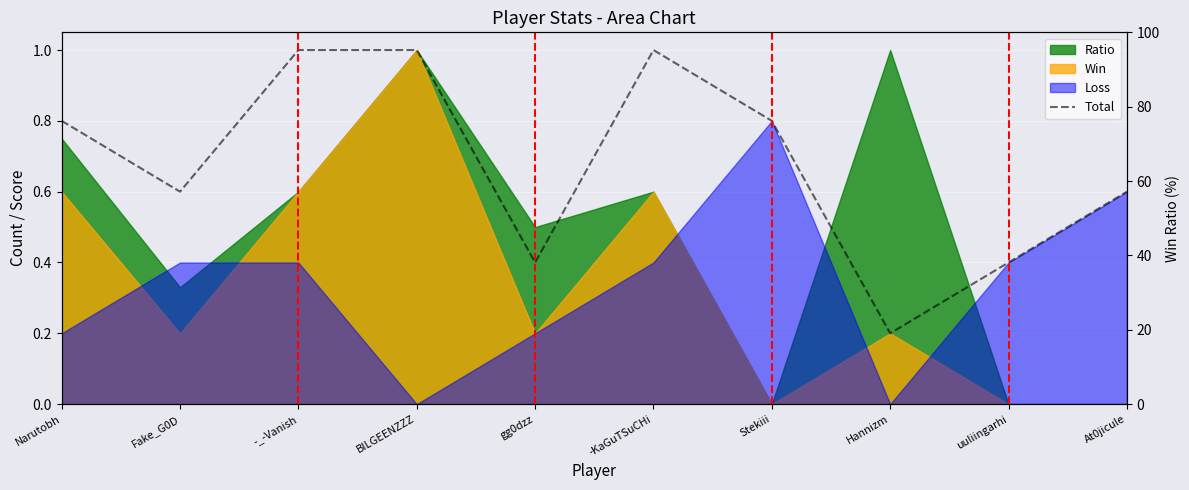

Count the values in the range 0 to 1.

10